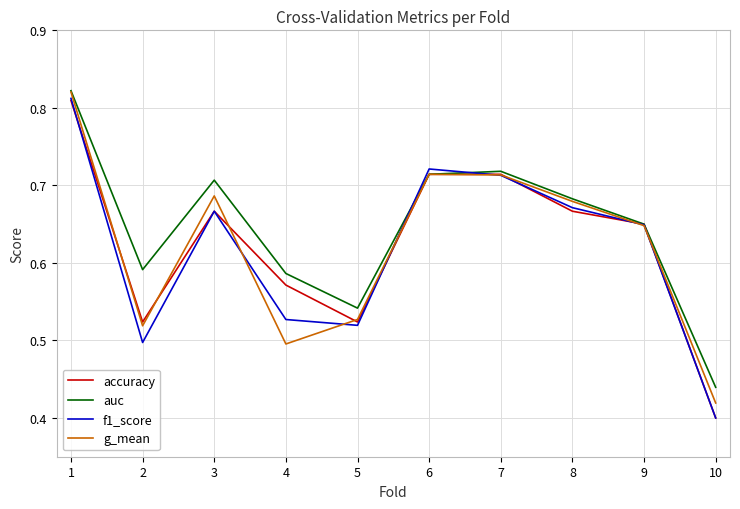

At which label does accuracy reach its minimum?

10